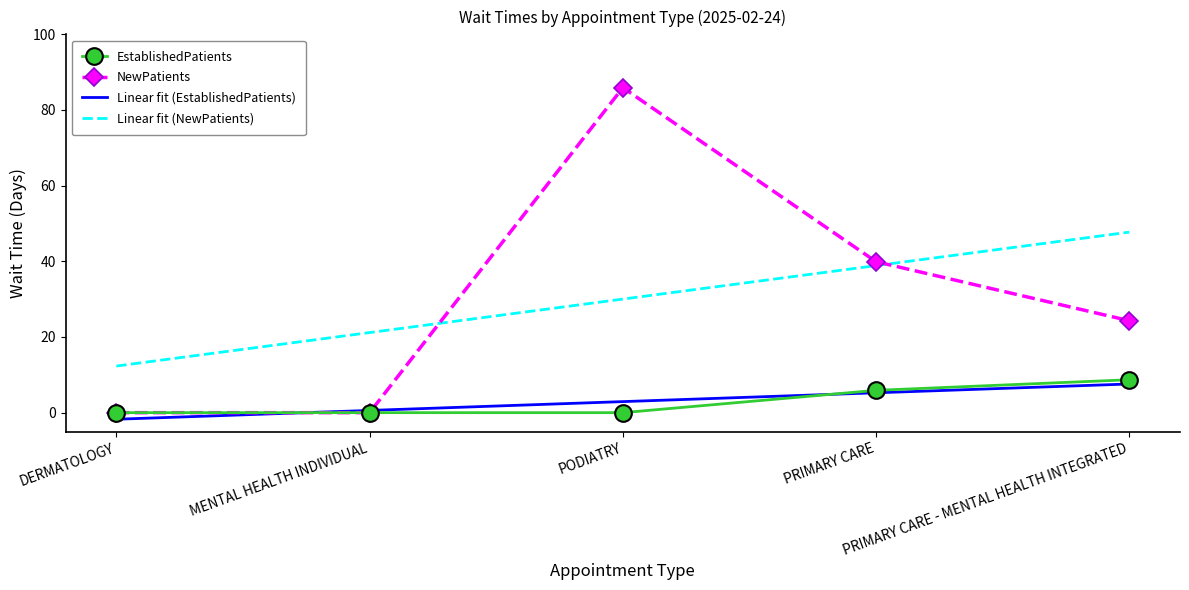

What is the highest value of the Linear fit (EstablishedPatients) series?

7.6